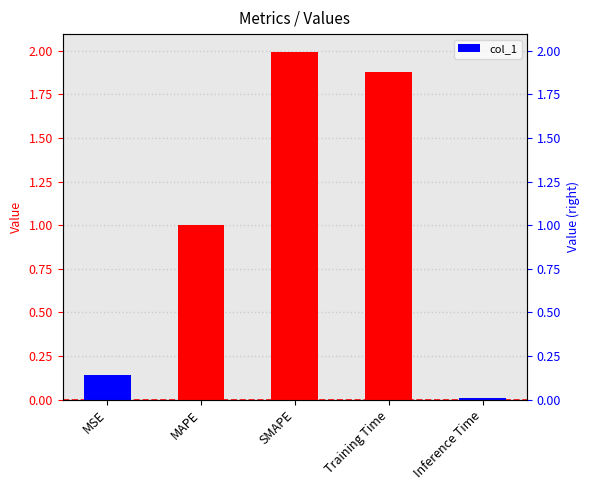

Rank the categories by value from highest to lowest.

SMAPE, Training Time, MAPE, MSE, Inference Time